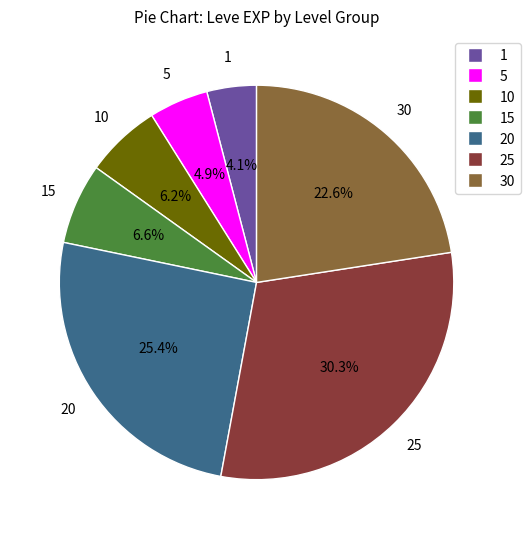

Approximately how many times larger is the value at 15 compared to 20?

0.3